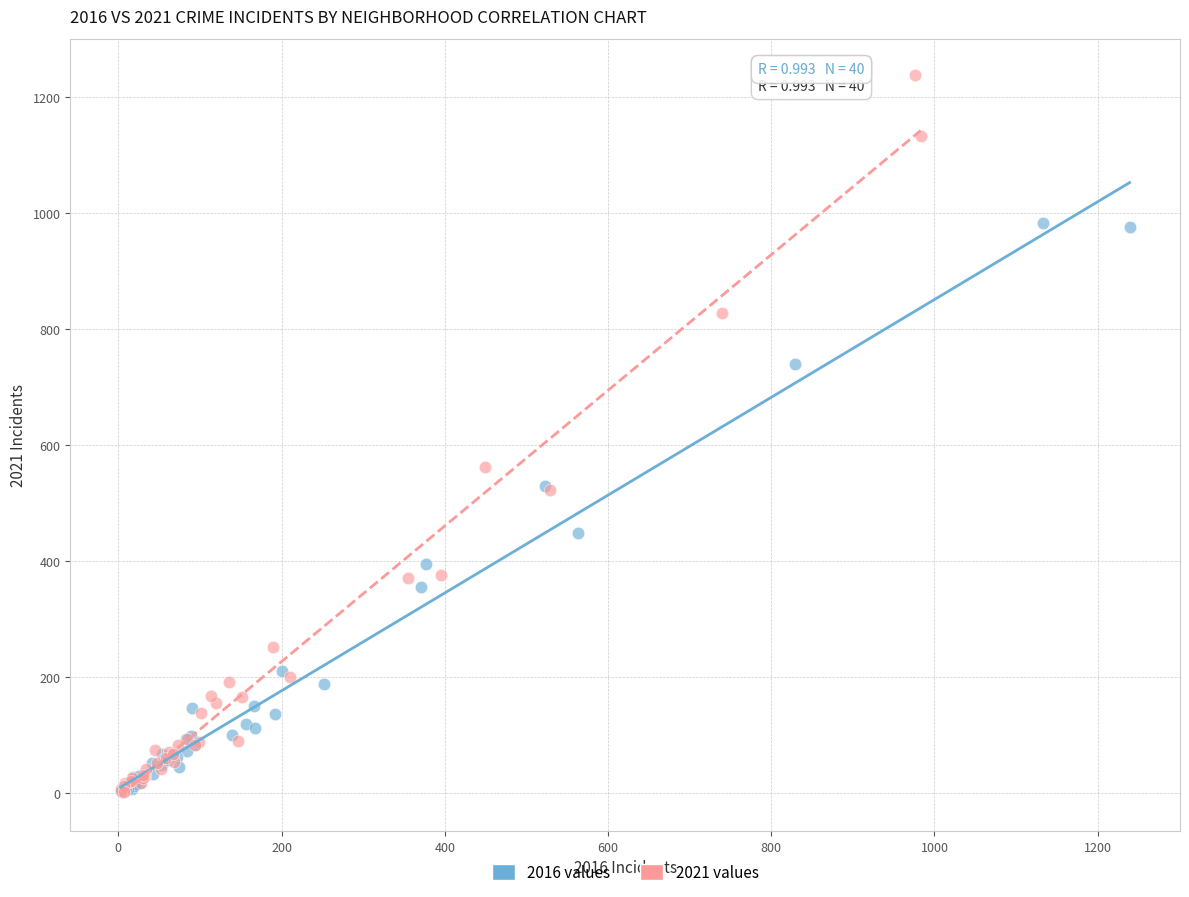

Which series reaches the maximum Y coordinate?

2021 values